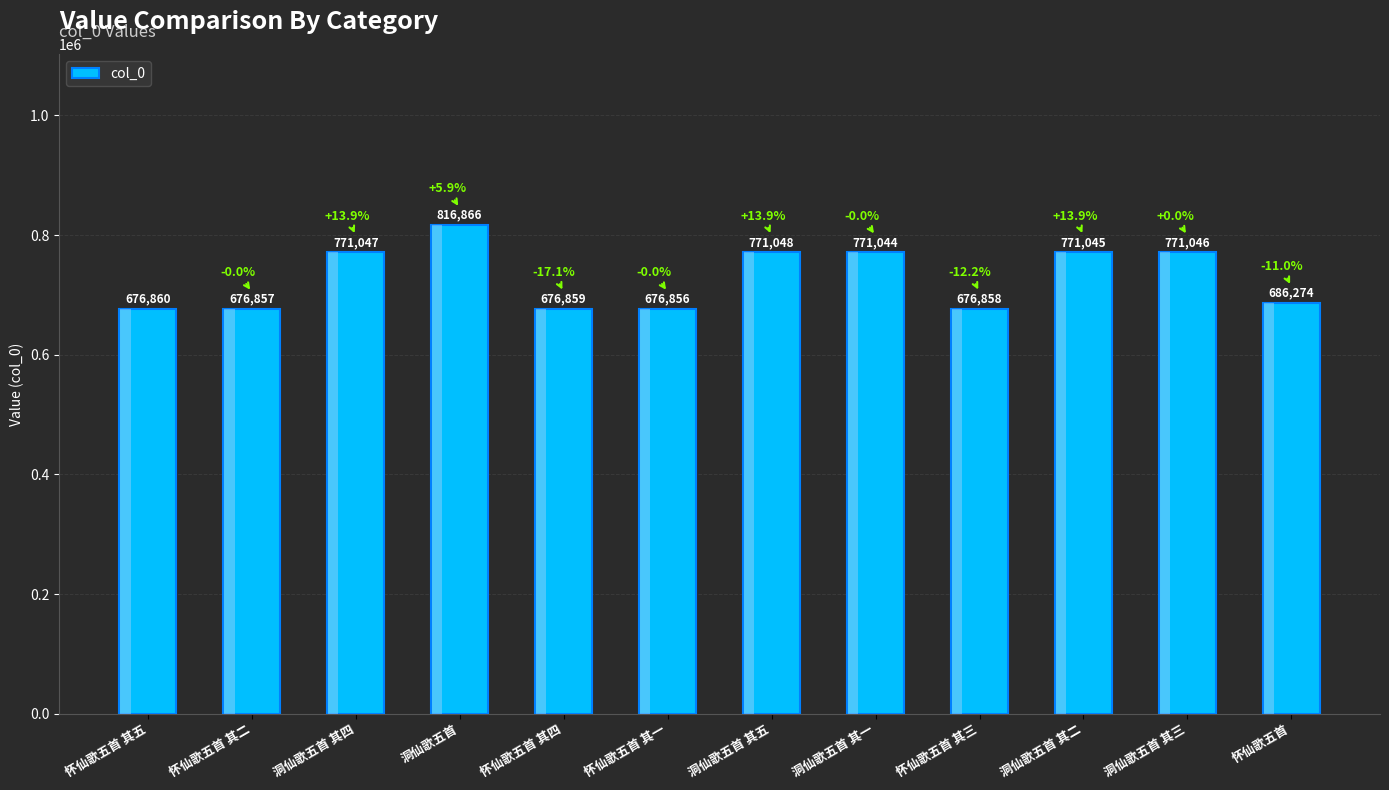

What is the ratio of the value at 怀仙歌五首 其二 to the value at 怀仙歌五首?

1.0